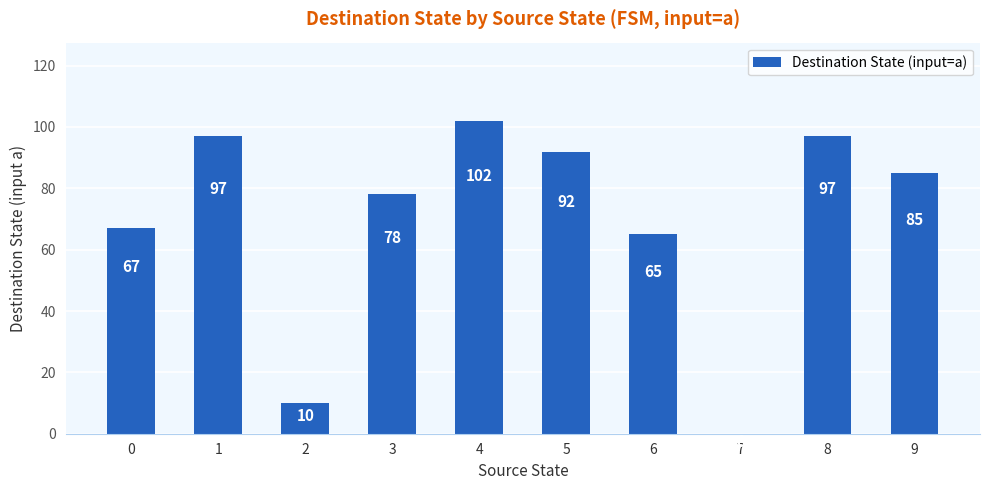

Where does the data first go above 85?

1